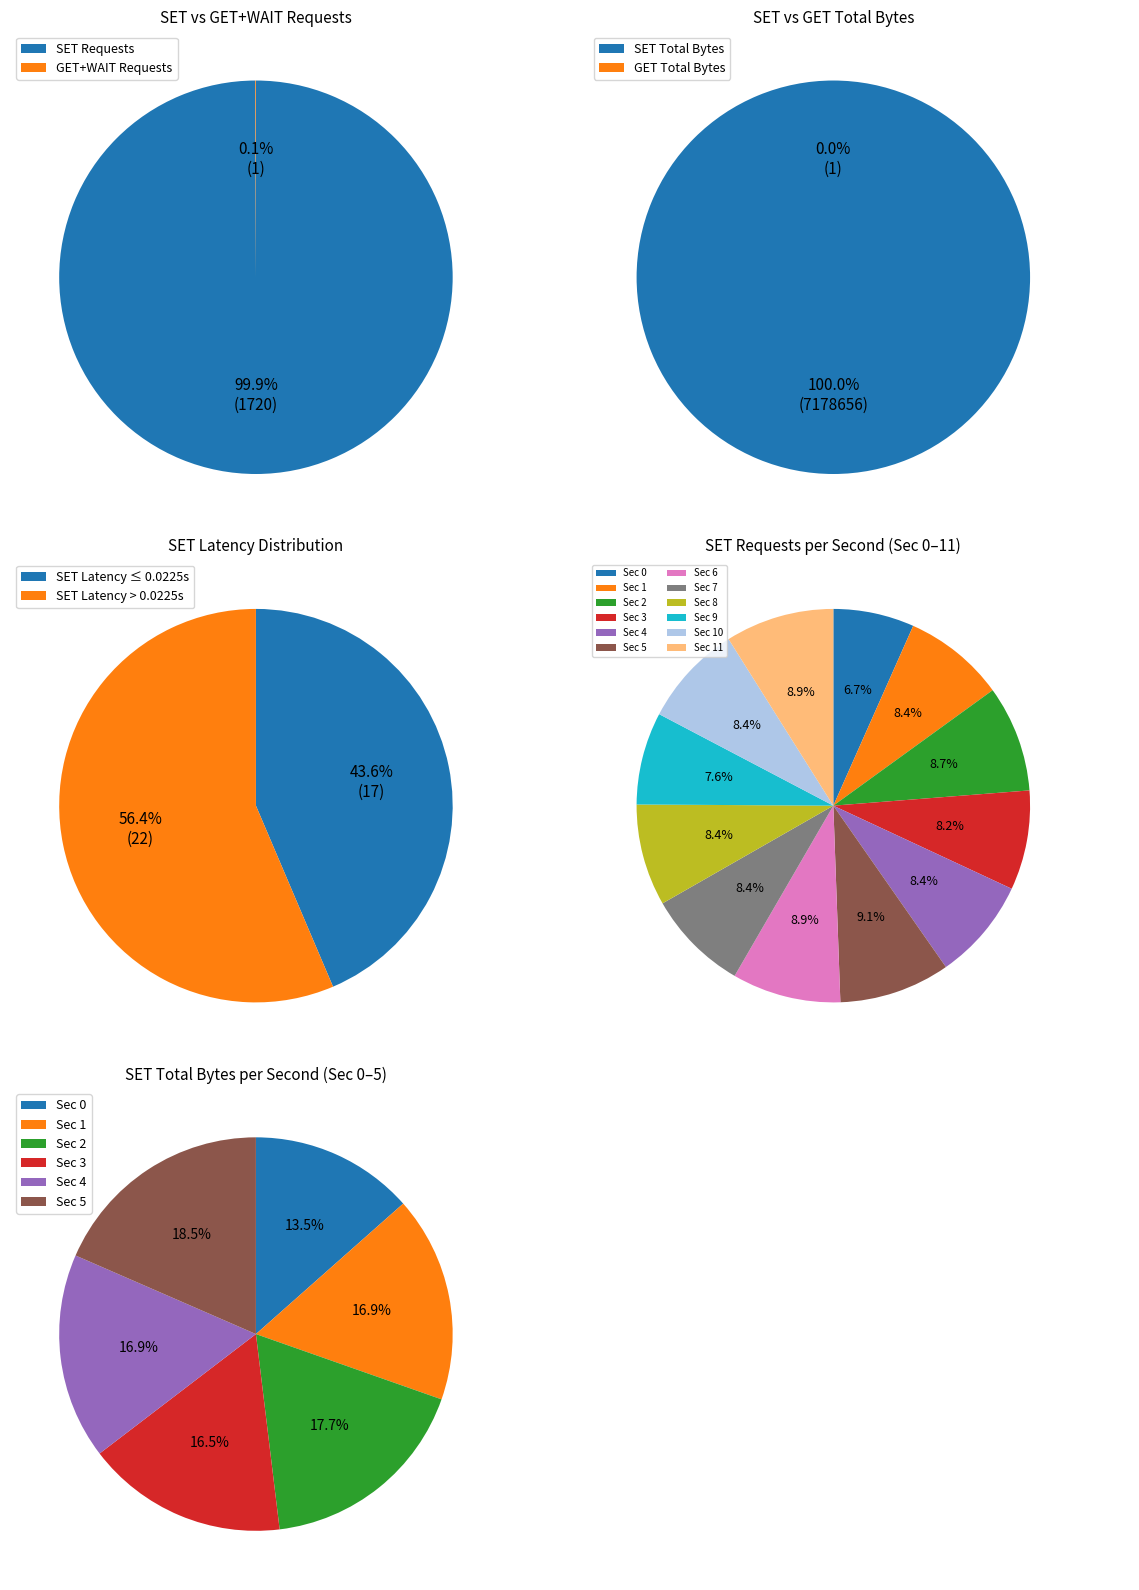

Combined, do 8 and 17 account for over 50%?

No